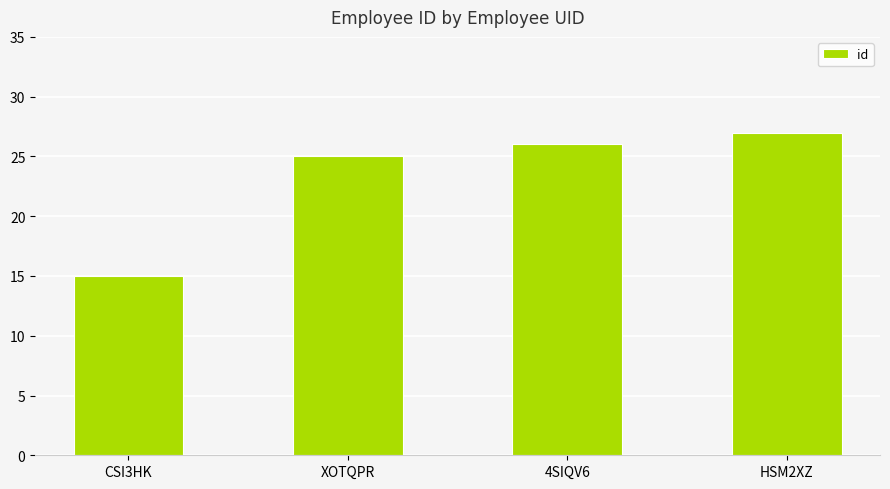

Reading left to right, list all the values displayed in this chart.

CSI3HK=15	XOTQPR=25	4SIQV6=26	HSM2XZ=27